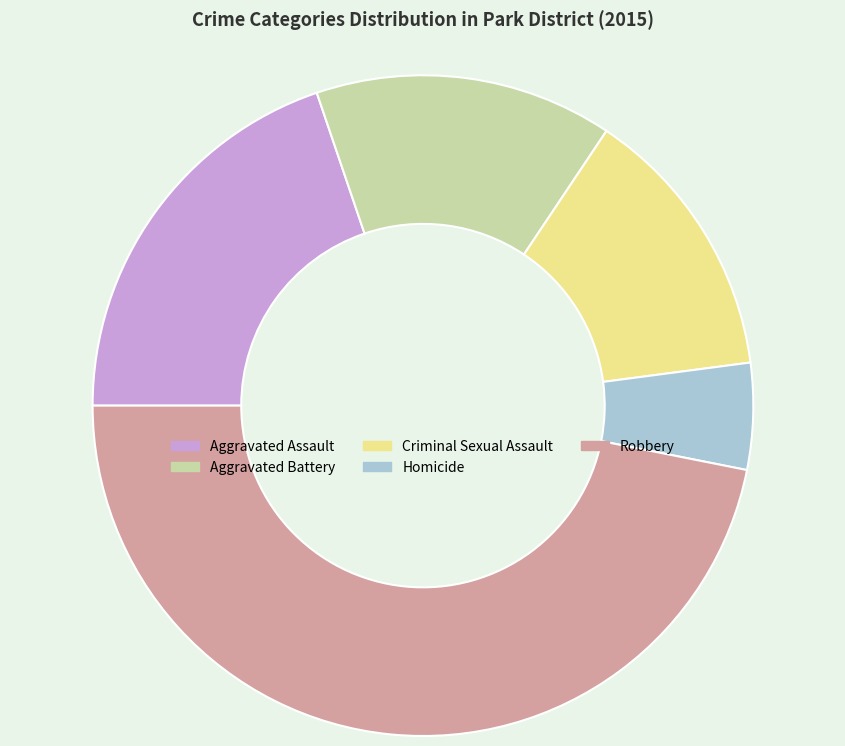

Do Aggravated Assault and Robbery together represent more than half of the pie?

Yes